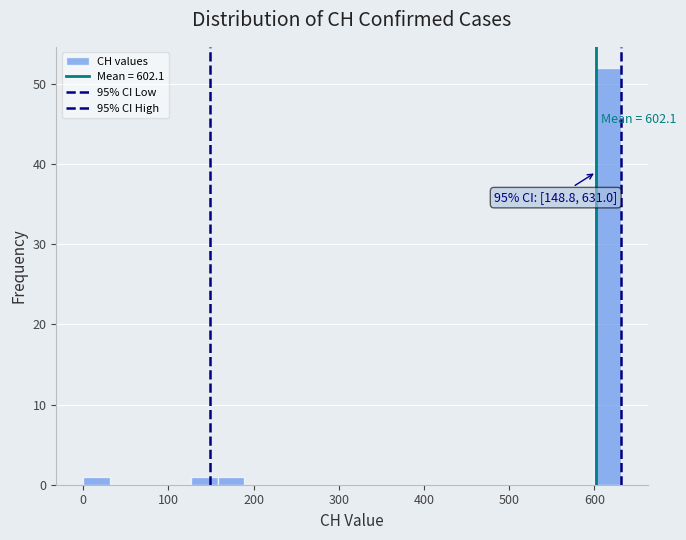

Around what value on the x-axis is the tallest bar? Give the approximate position of its centre, as read against the axis.

620